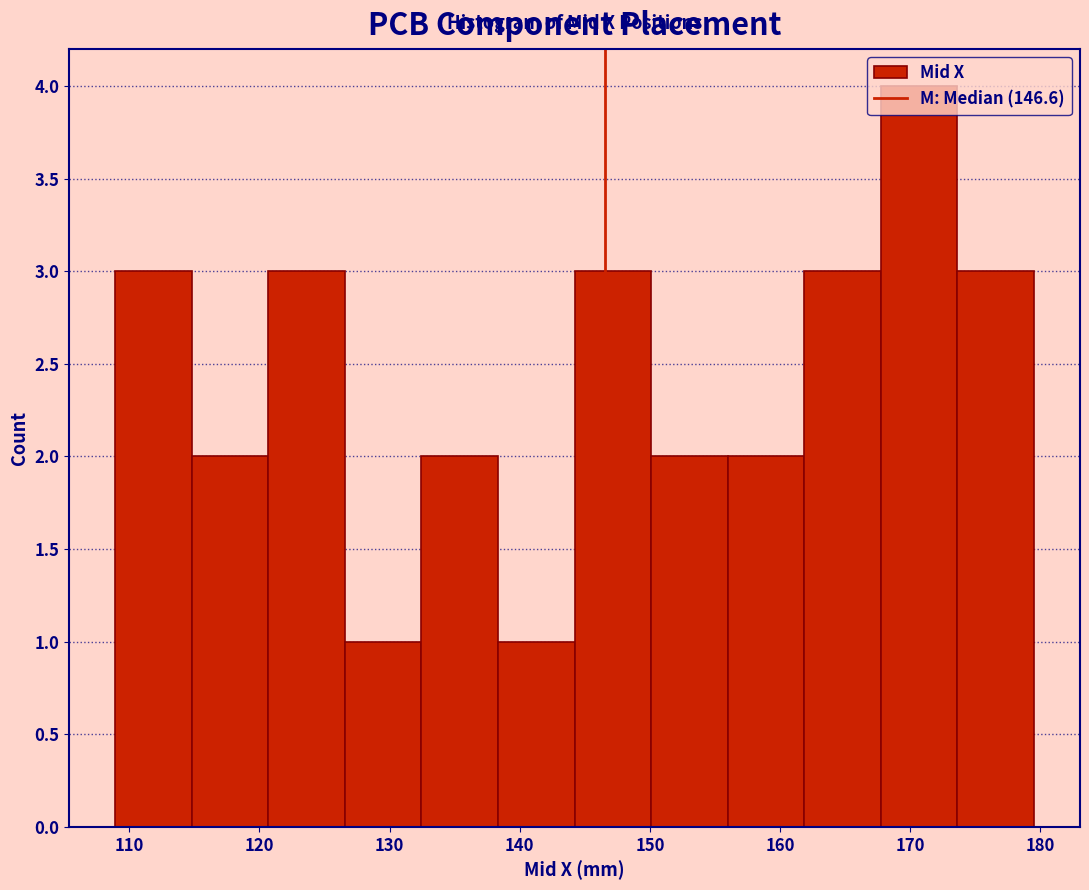

Reading left to right, transcribe this chart: for each bar, give the range it covers on the x-axis and its height. Neither the bar edges nor the heights are printed on the chart, so give them approximately, as read against the axes.

109 to 115: 3
115 to 121: 2
121 to 127: 3
127 to 132: 1
132 to 138: 2
138 to 144: 1
144 to 150: 3
150 to 156: 2
156 to 162: 2
162 to 168: 3
168 to 174: 4
174 to 180: 3